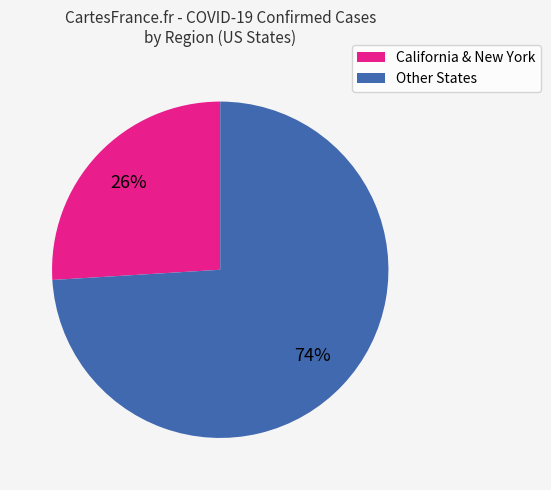

Is there a majority slice in this chart?

Yes